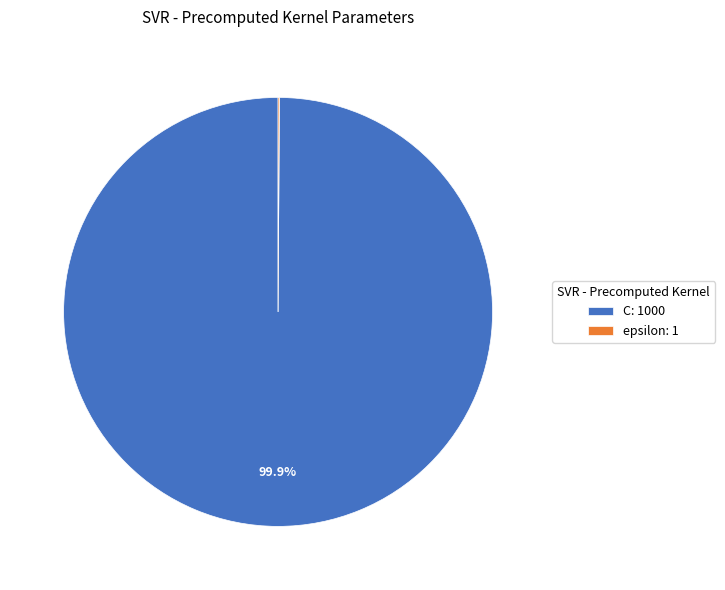

What portion of the pie excludes C: 1000?

0.1%